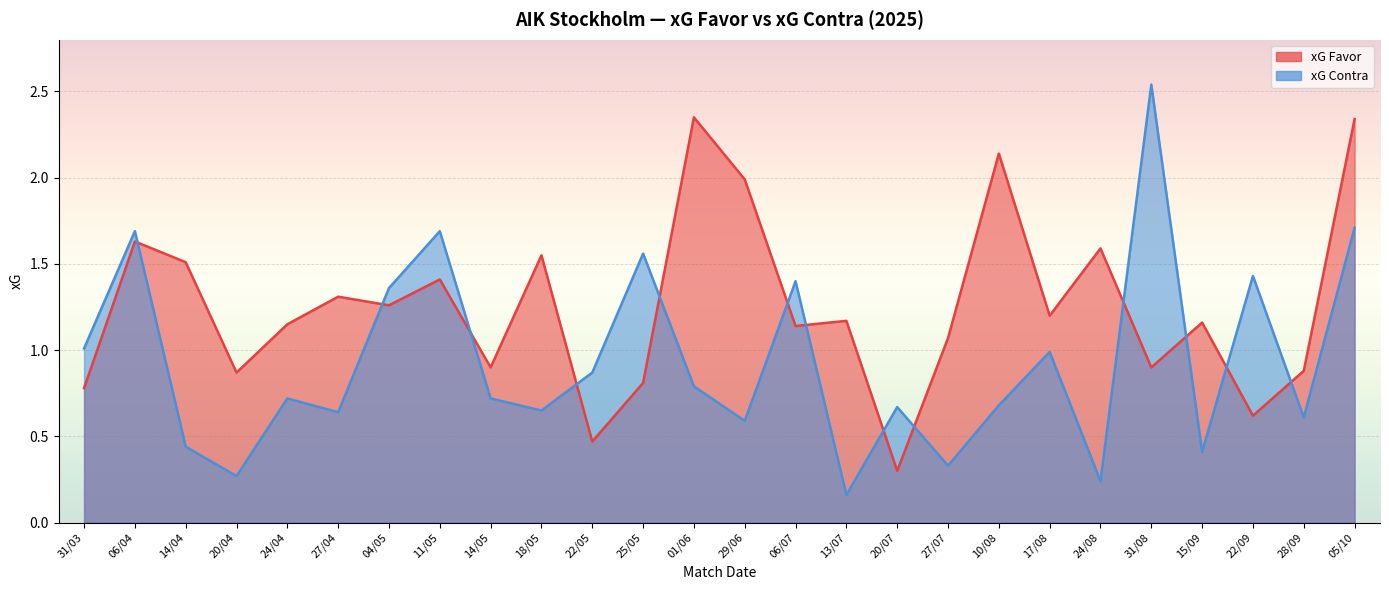

What is the approximate value of xG Favor at 24/08?

1.6